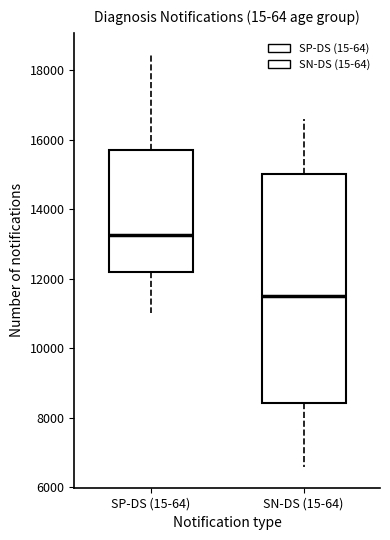

Comparing the boxes themselves (not the whiskers), which one is the tallest?

SN-DS (15-64)